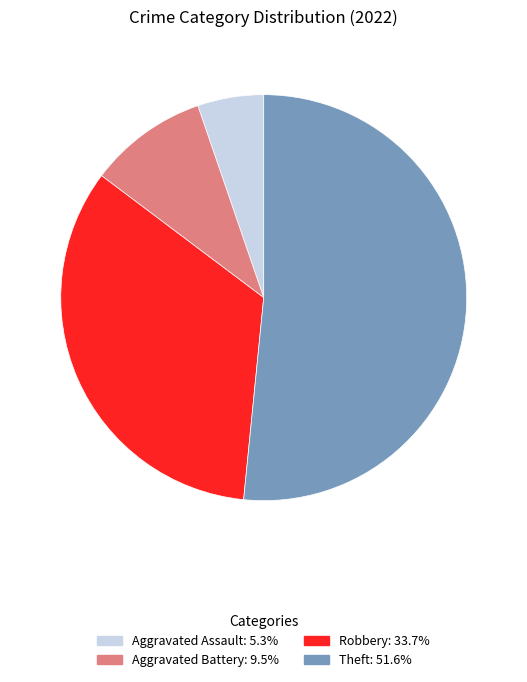

Count the number of slices in the pie.

4